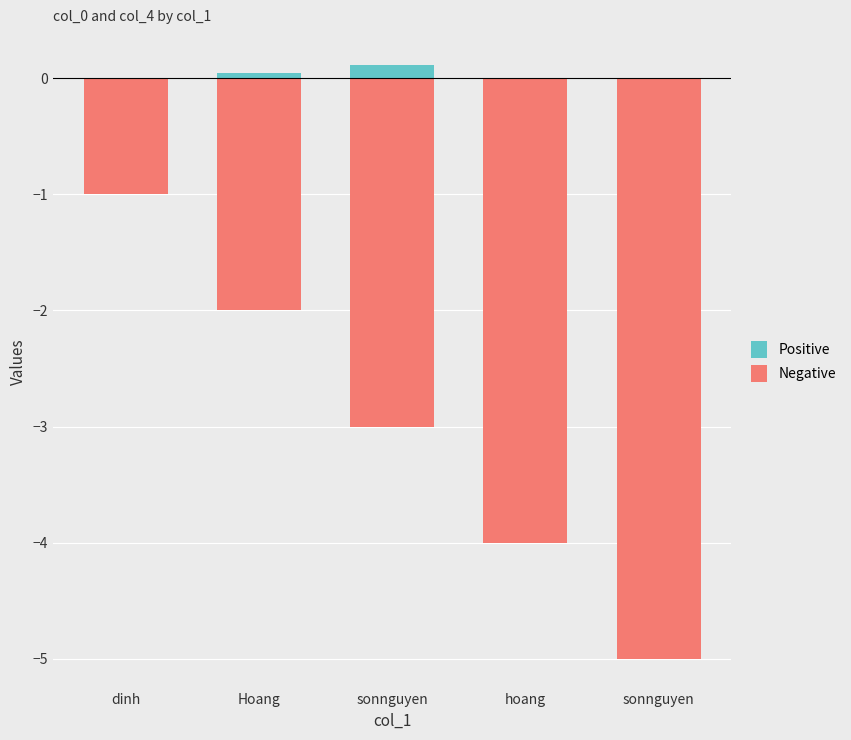

What is the label of the 3rd bar from the left?

sonnguyen